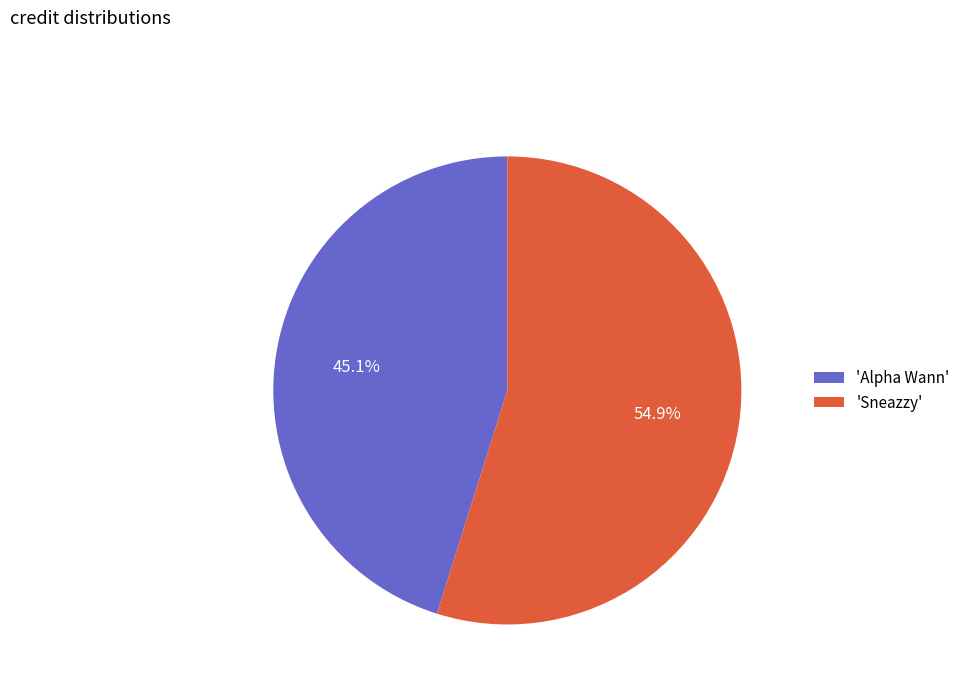

What percentage is NOT represented by 'Sneazzy'?

45.1%